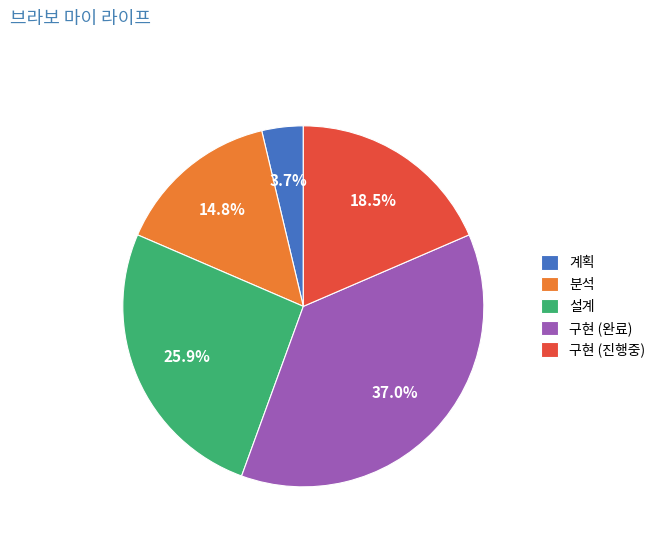

To the nearest percent, what is the average slice percentage?

20%